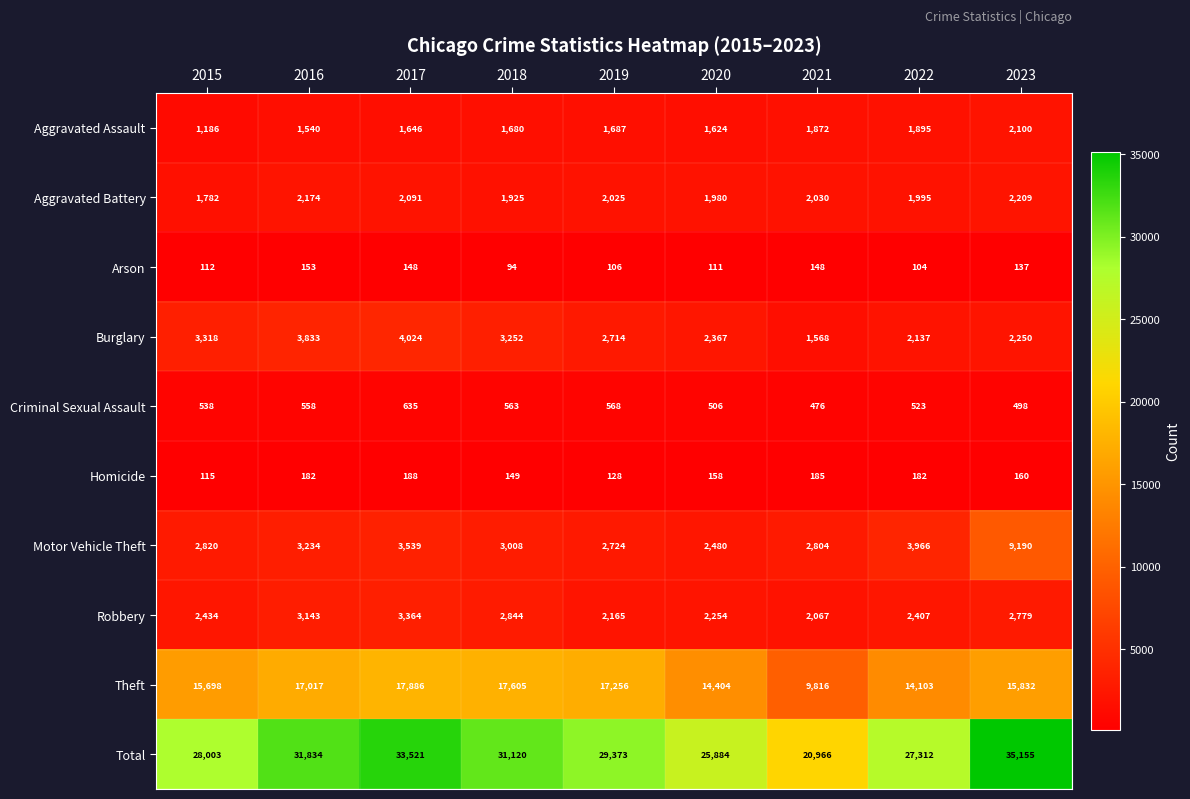

List the series in order of their peak value, highest first.

Total, Theft, Motor Vehicle Theft, Burglary, Robbery, Aggravated Battery, Aggravated Assault, Criminal Sexual Assault, Homicide, Arson